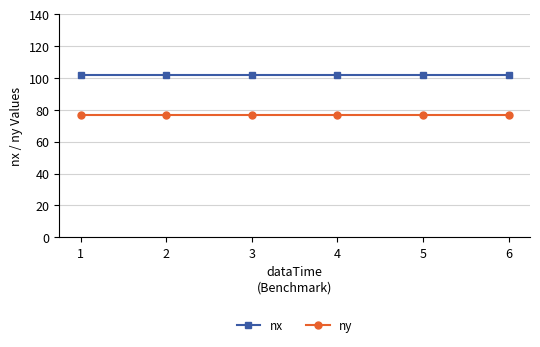

Count the number of data series in this chart.

2